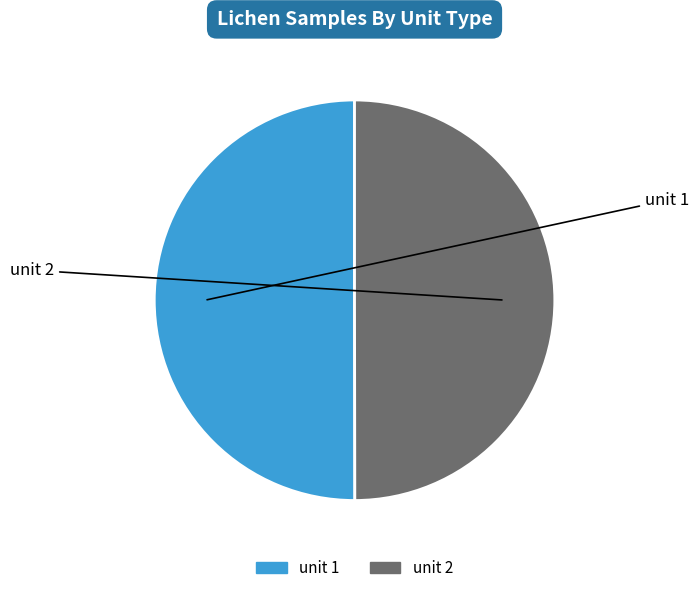

How many segments does this pie chart have?

2